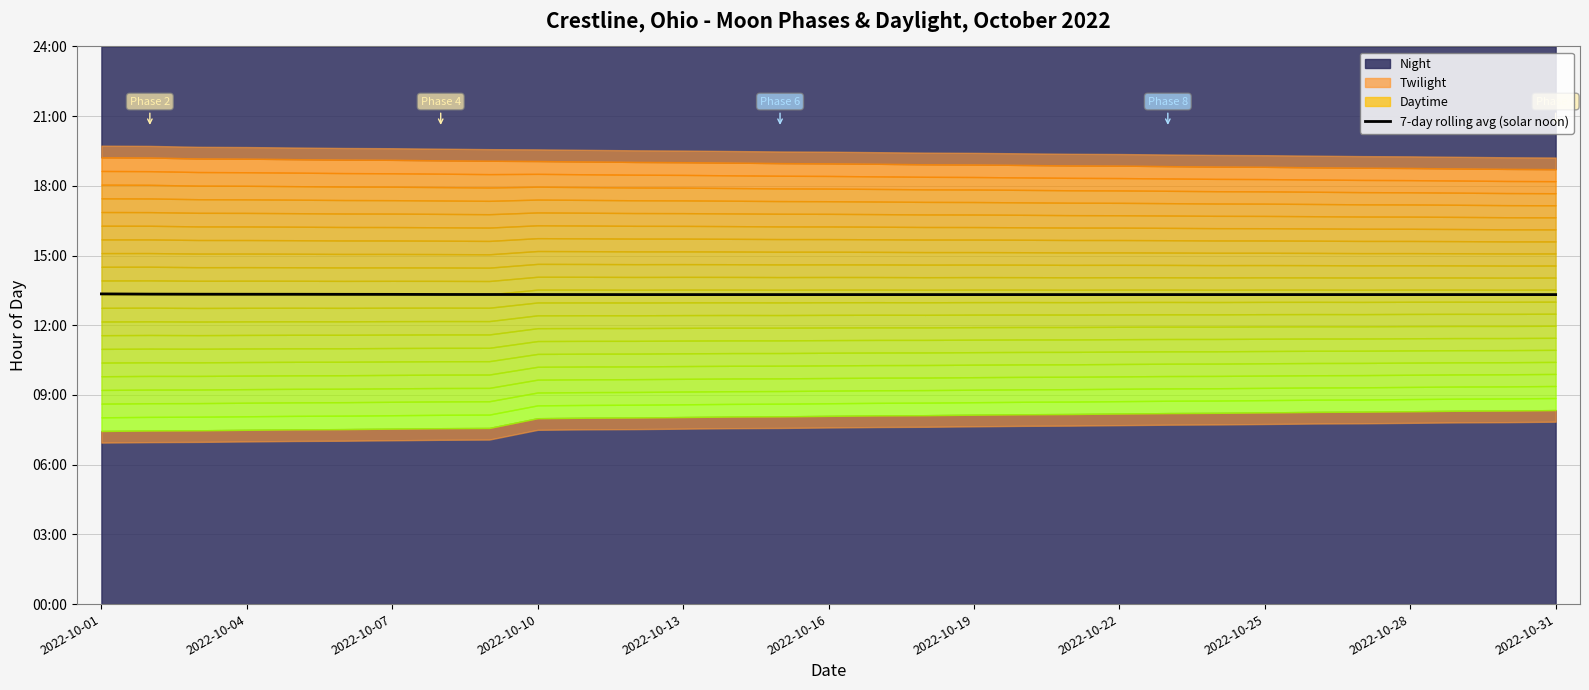

What position from the right is 11?

20